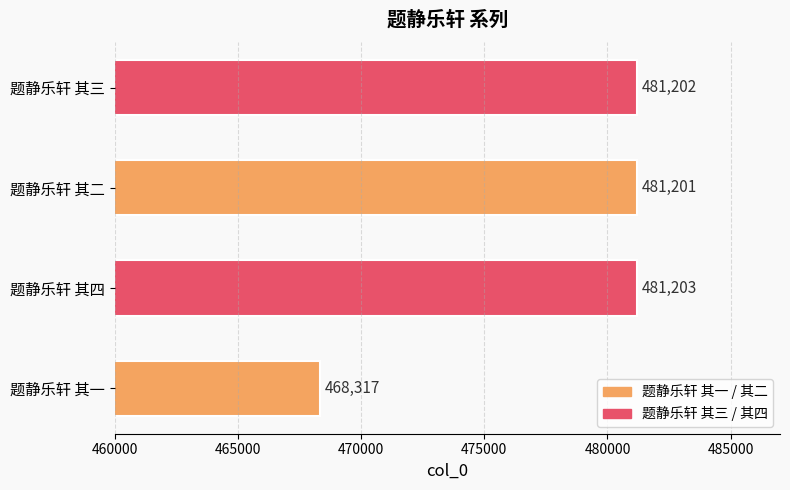

List the labels in order of value, largest first.

题静乐轩 其四, 题静乐轩 其三, 题静乐轩 其二, 题静乐轩 其一